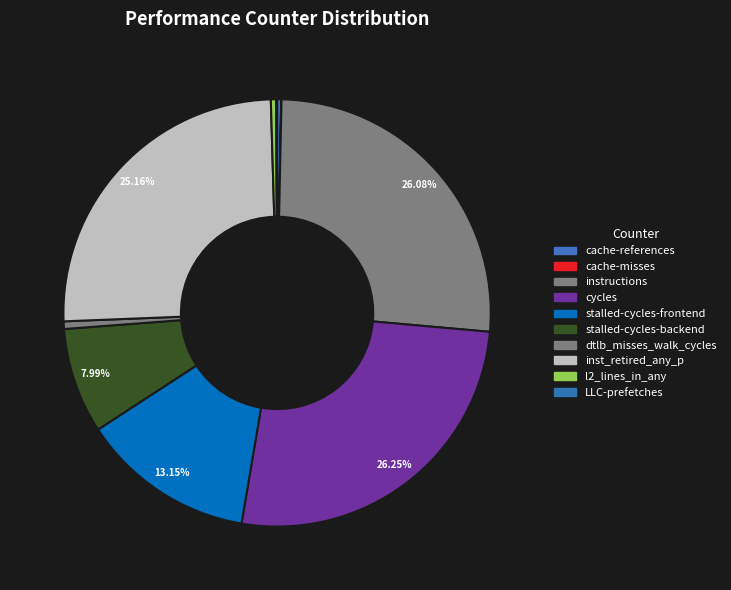

Does instructions represent more than half of the total?

No